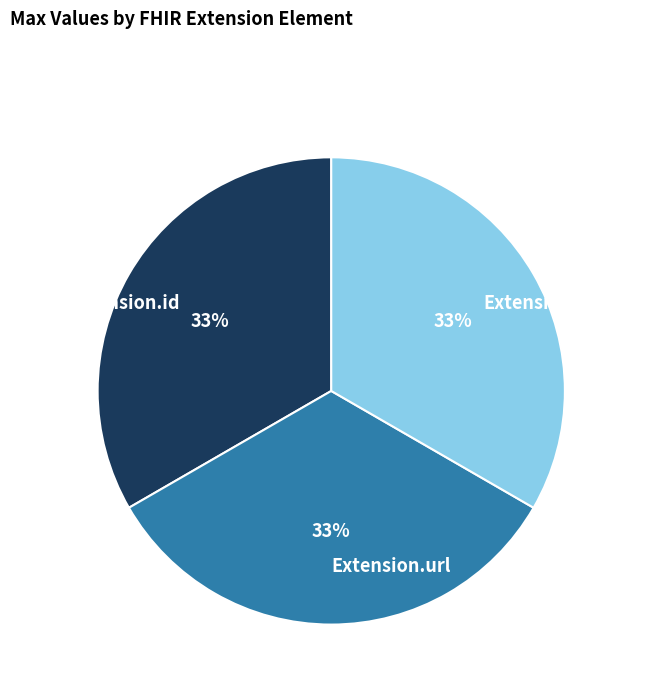

Count the number of slices in the pie.

3